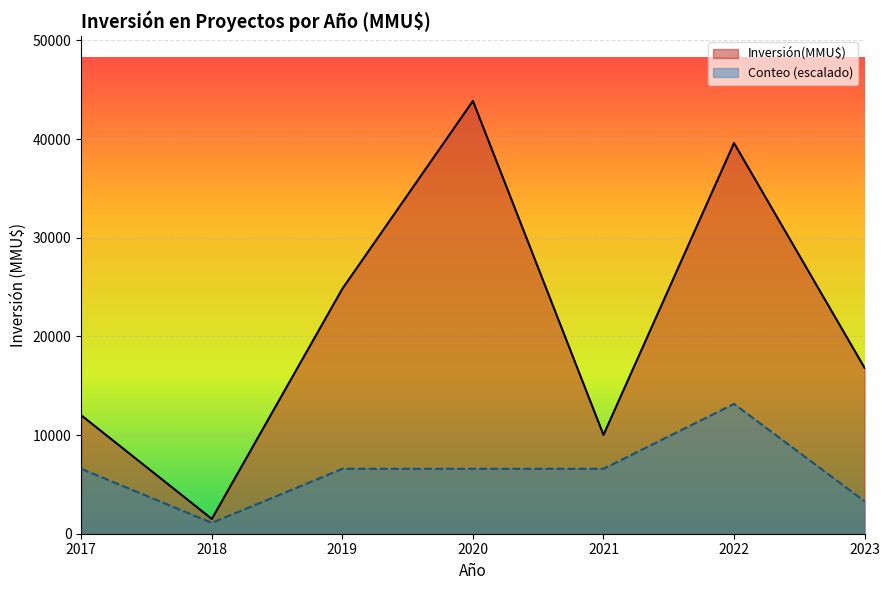

What is the highest value of the Conteo (escalado) series?

13158.6